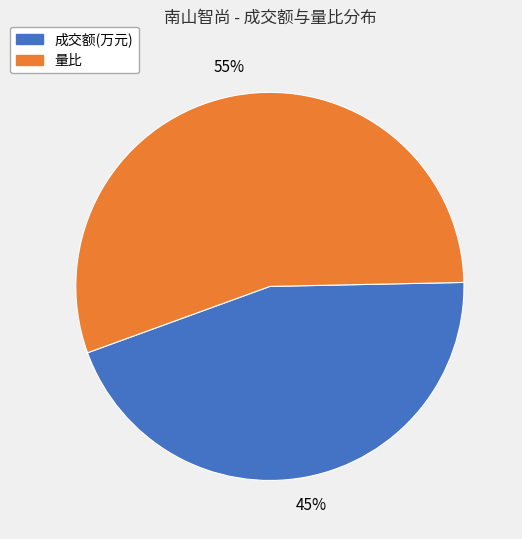

To the nearest percent, what is the average slice percentage?

50%